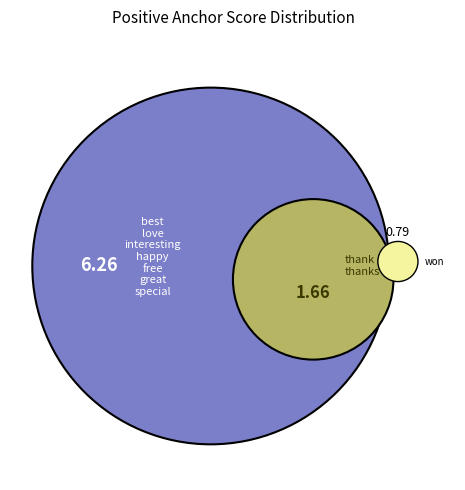

What is the change in value from special to won?

-0.1